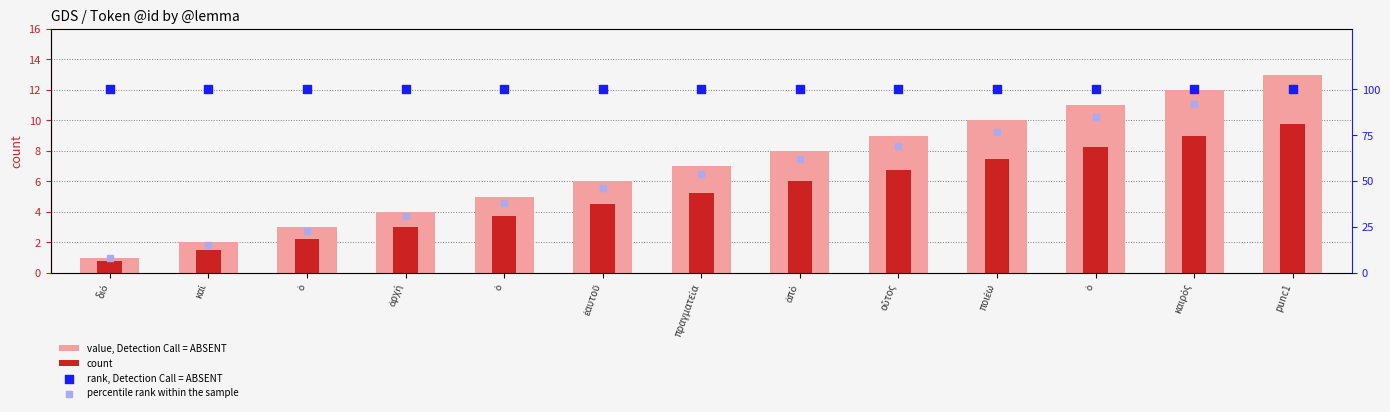

Is the value of percentile rank within the sample at πραγματεία greater than the value of count at οὗτος?

Yes